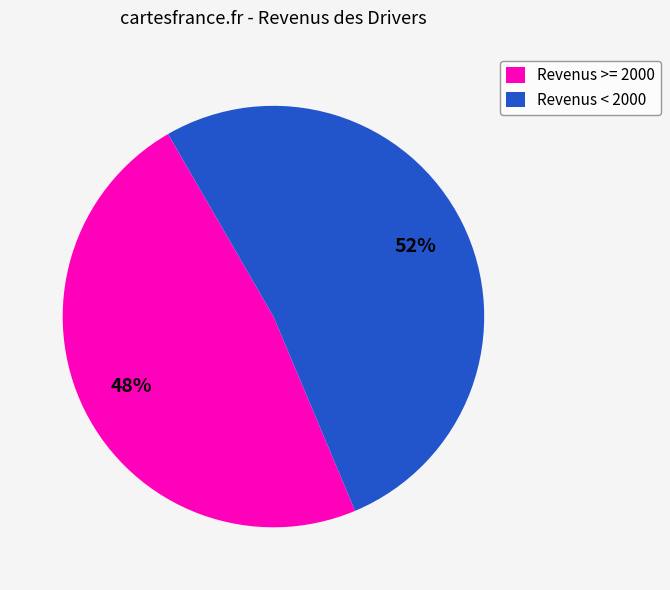

Is it true that Revenus < 2000 is 52% of the pie?

True